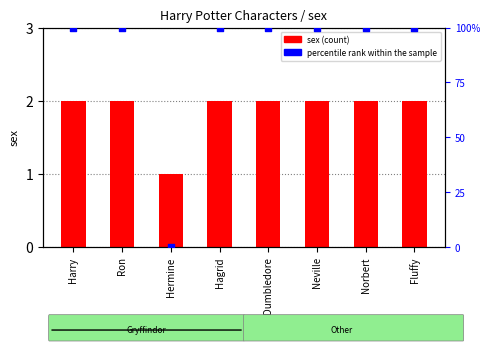

At which category is the sum across all series the highest?

Harry